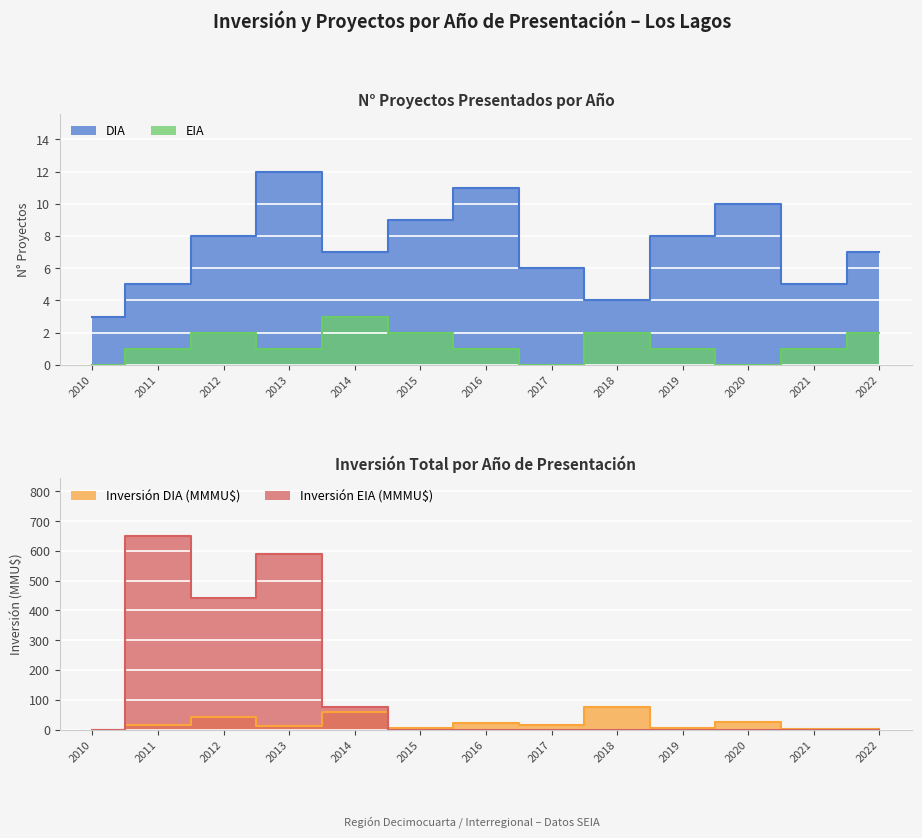

At which category does EIA reach its first local valley?

2013